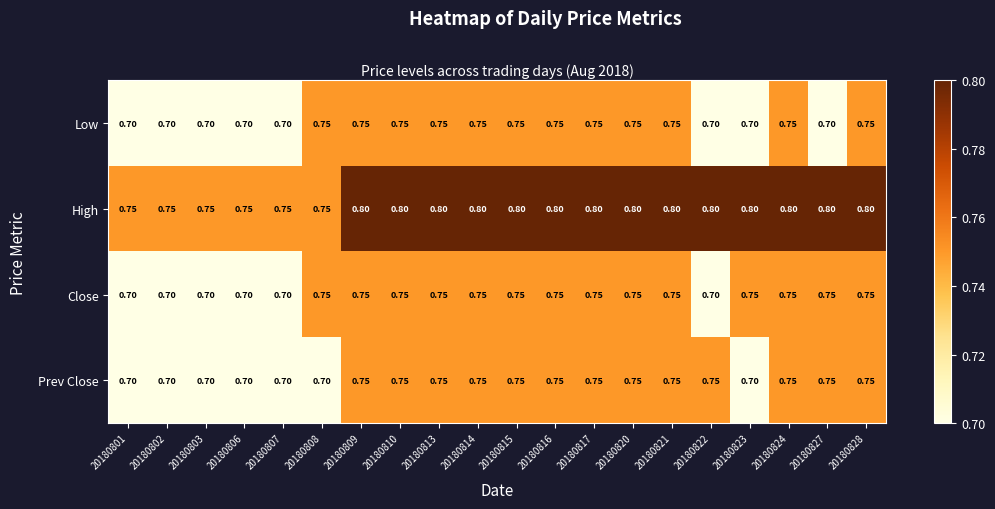

Is the value of High at 20180814 greater than the value of Low at 20180814?

Yes